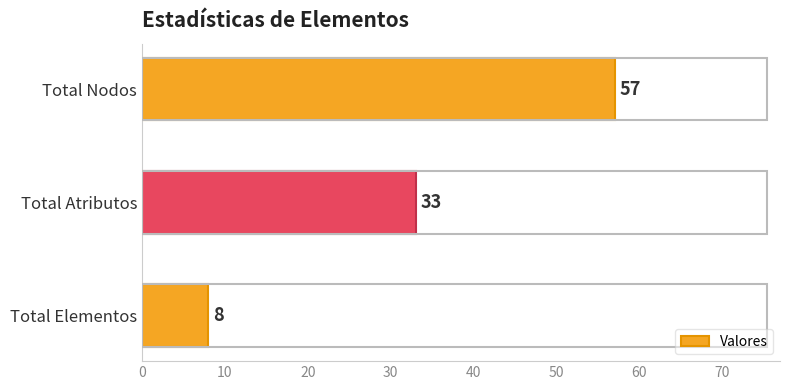

What is the change in value from Total Elementos to Total Nodos?

+49